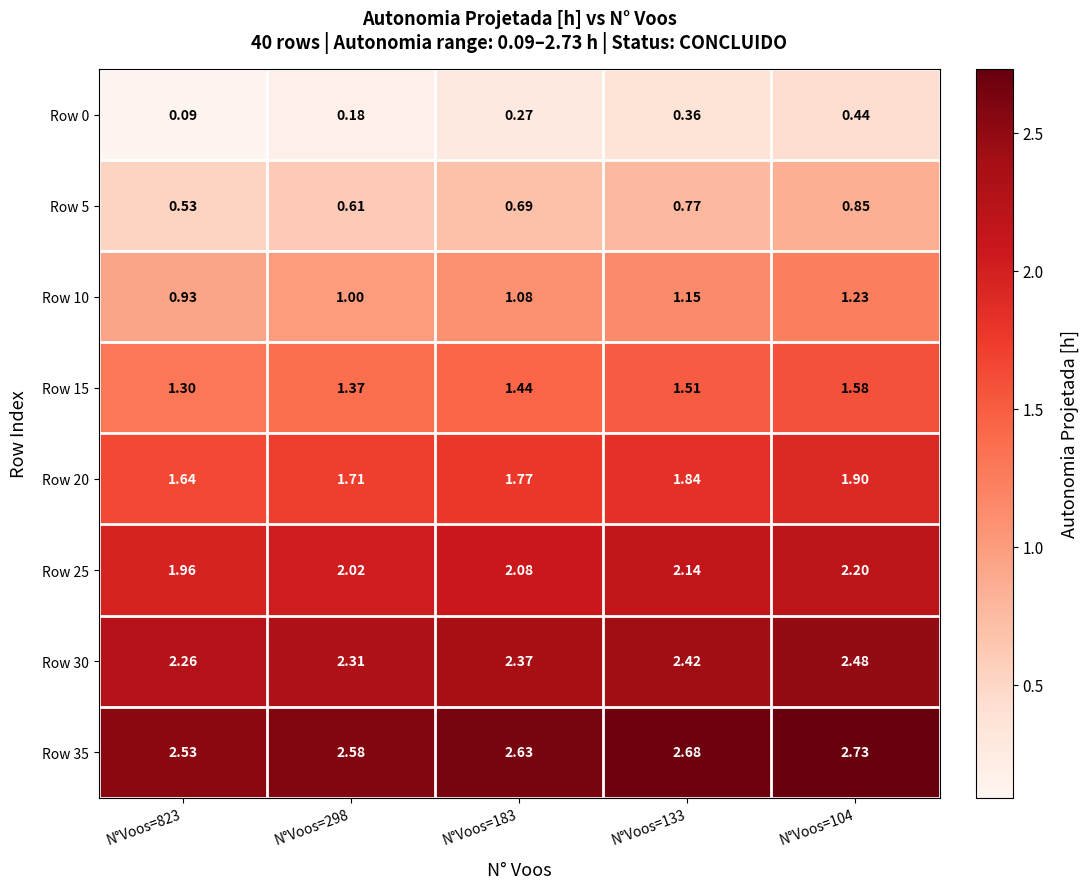

Is the value of Row 5 at N°Voos=823 greater than the value of Row 10 at N°Voos=298?

No